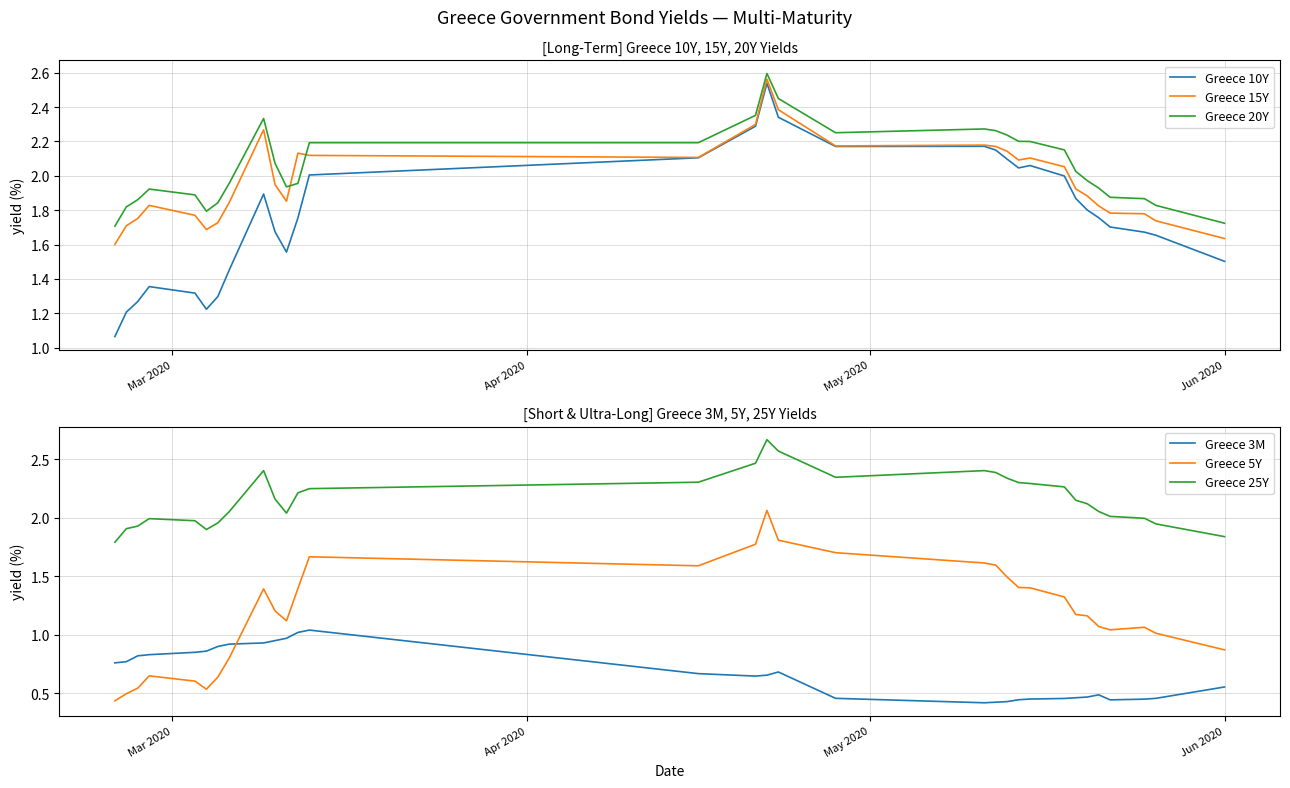

What is the difference between the maximum and second lowest values in the Greece 5Y series?

1.6